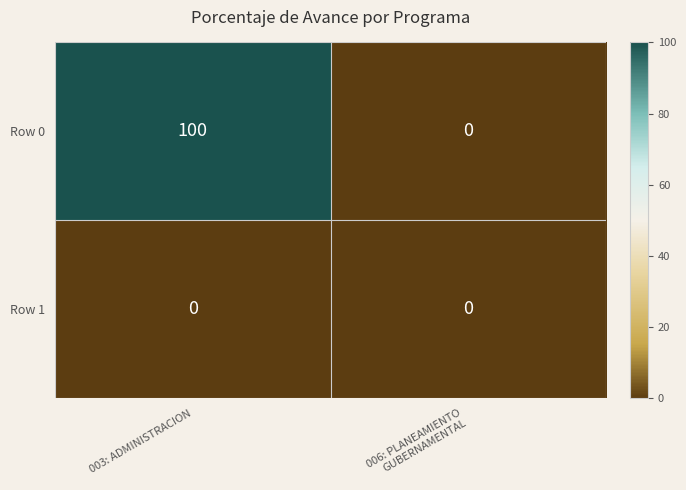

What is the spread (max minus min) of values at 003: ADMINISTRACION?

100